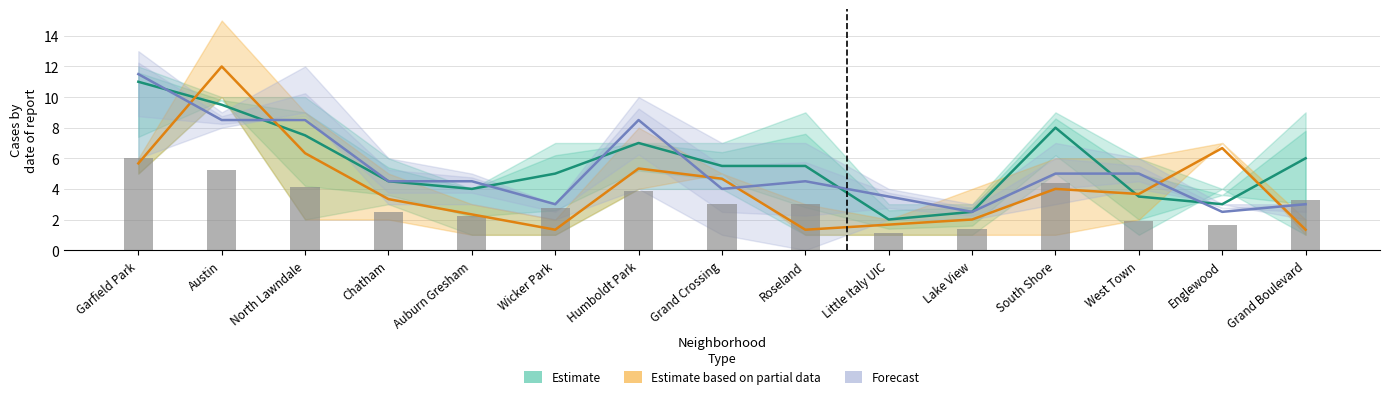

What is the label of the 5th bar from the right?

Lake View